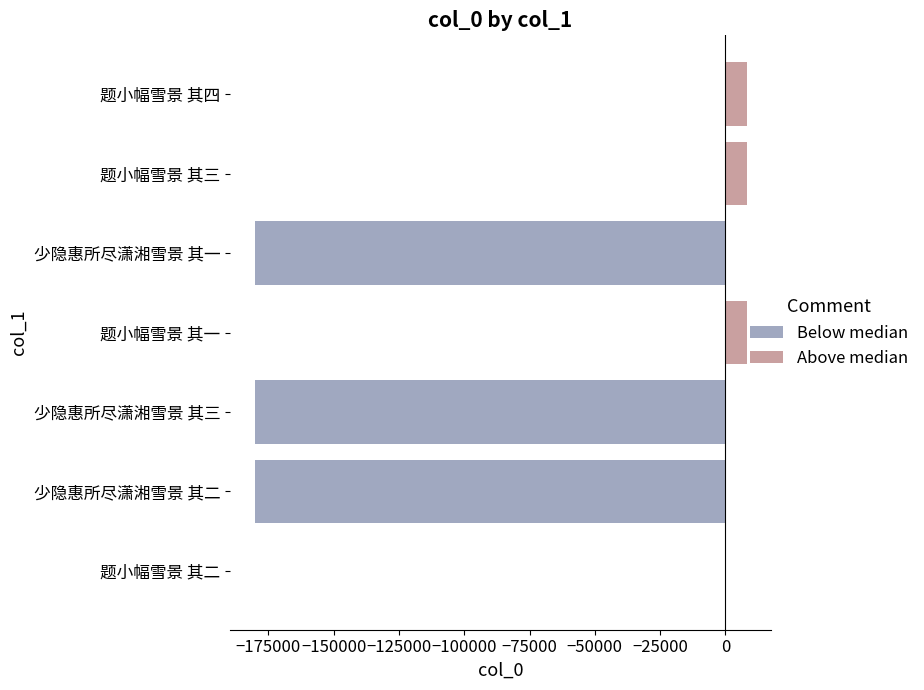

At 题小幅雪景 其一, list the series in order from smallest to largest.

Below median, Above median